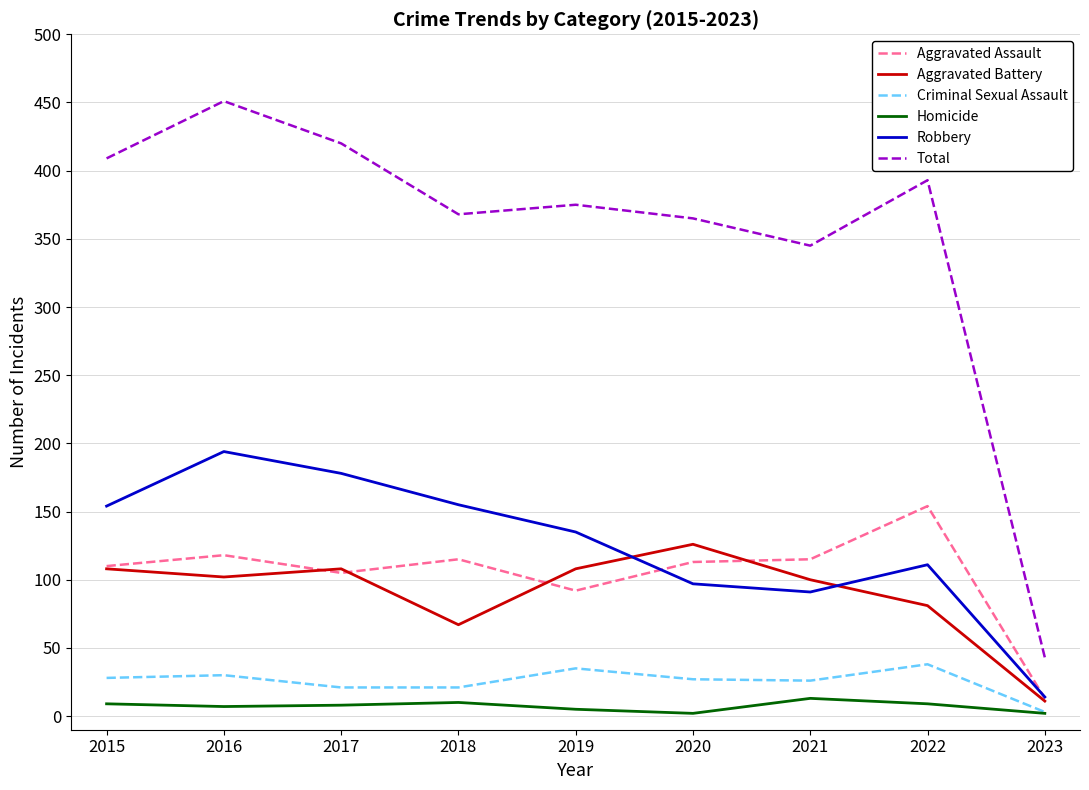

True or false: Total has a value of 409 at 2015.

True